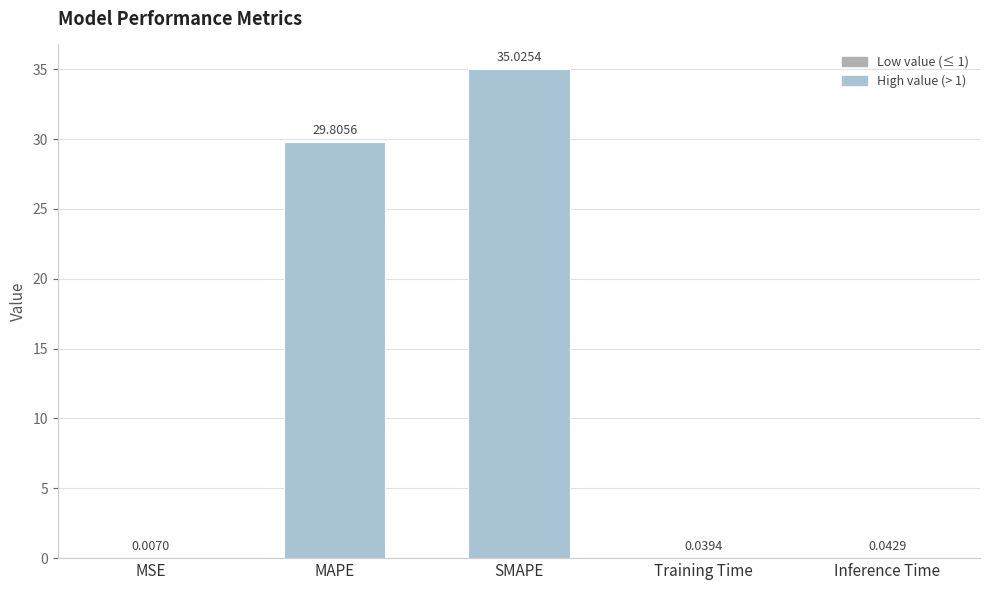

Where is the data nearest to the value 17?

MAPE